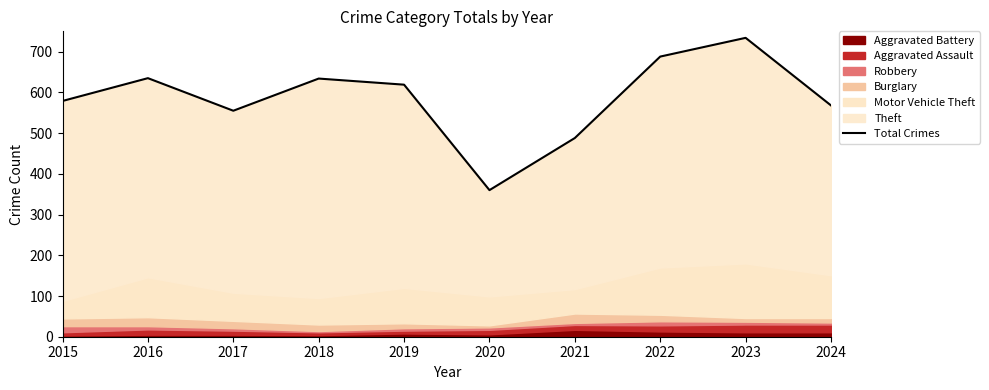

Where does the data first go above 619?

2016